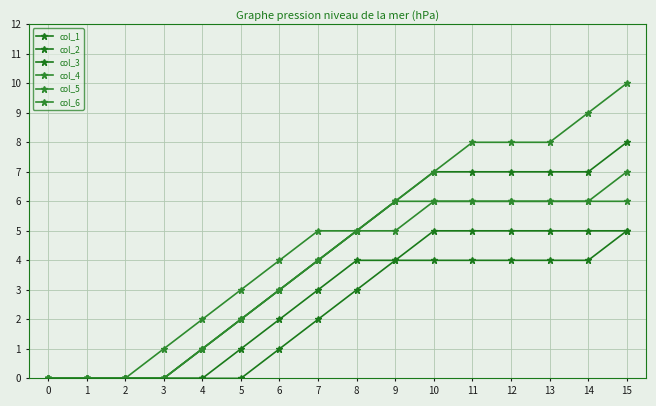

What is the greatest value displayed?

10